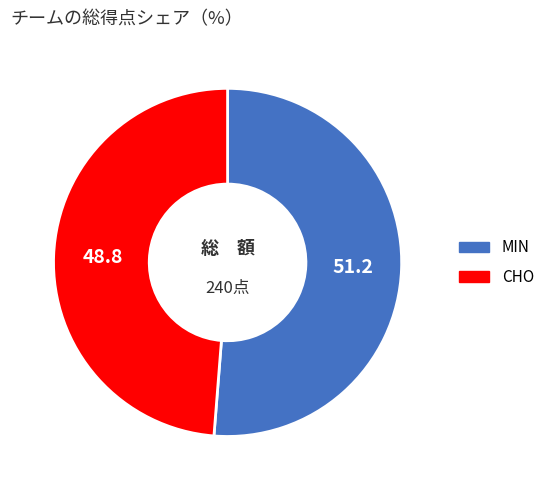

Which category has the smallest portion of the pie?

CHO